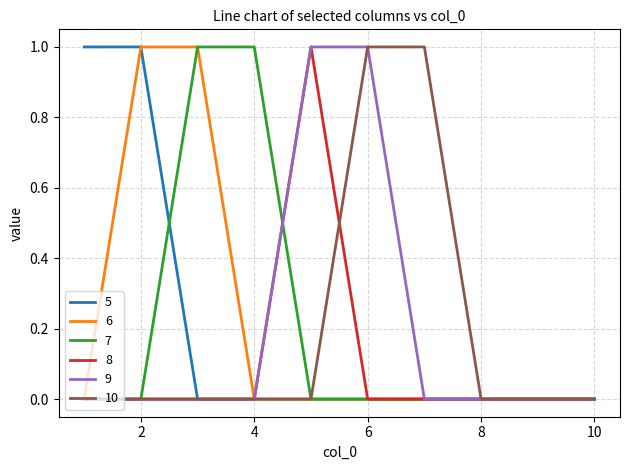

Reading right to left, transcribe all the data shown in this chart.

5: 0	0	0	0	0	0	0	0	1	1
6: 0	0	0	0	0	0	0	1	1	0
7: 0	0	0	0	0	0	1	1	0	0
8: 0	0	0	0	0	1	0	0	0	0
9: 0	0	0	0	1	1	0	0	0	0
10: 0	0	0	1	1	0	0	0	0	0